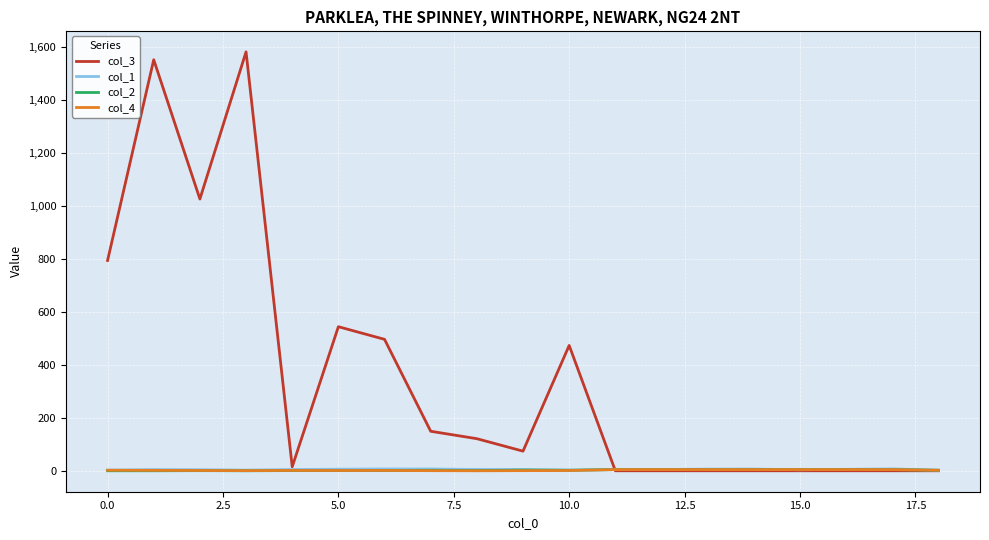

What is the minimum value for col_3?

1.0